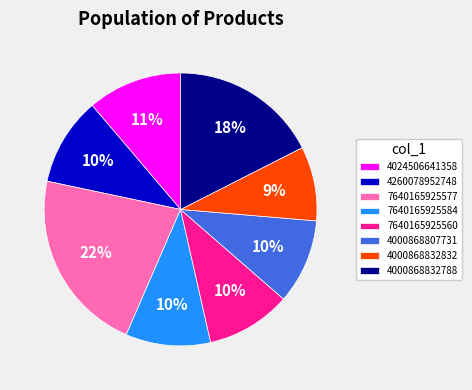

How many segments does this pie chart have?

8